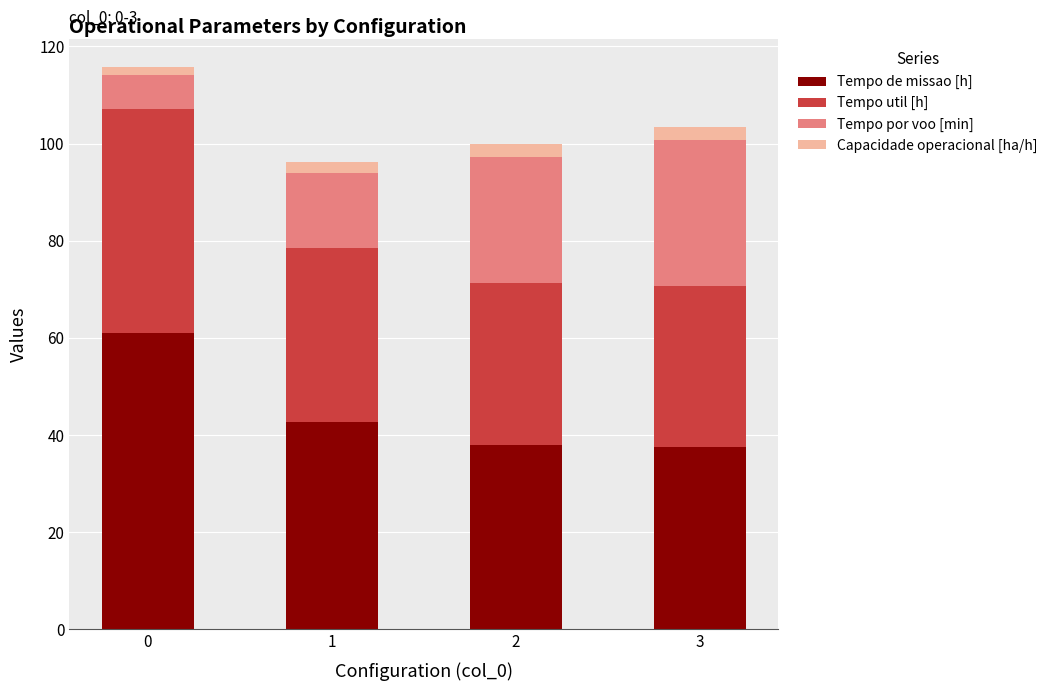

What is the minimum value for Tempo de missao [h]?

37.5